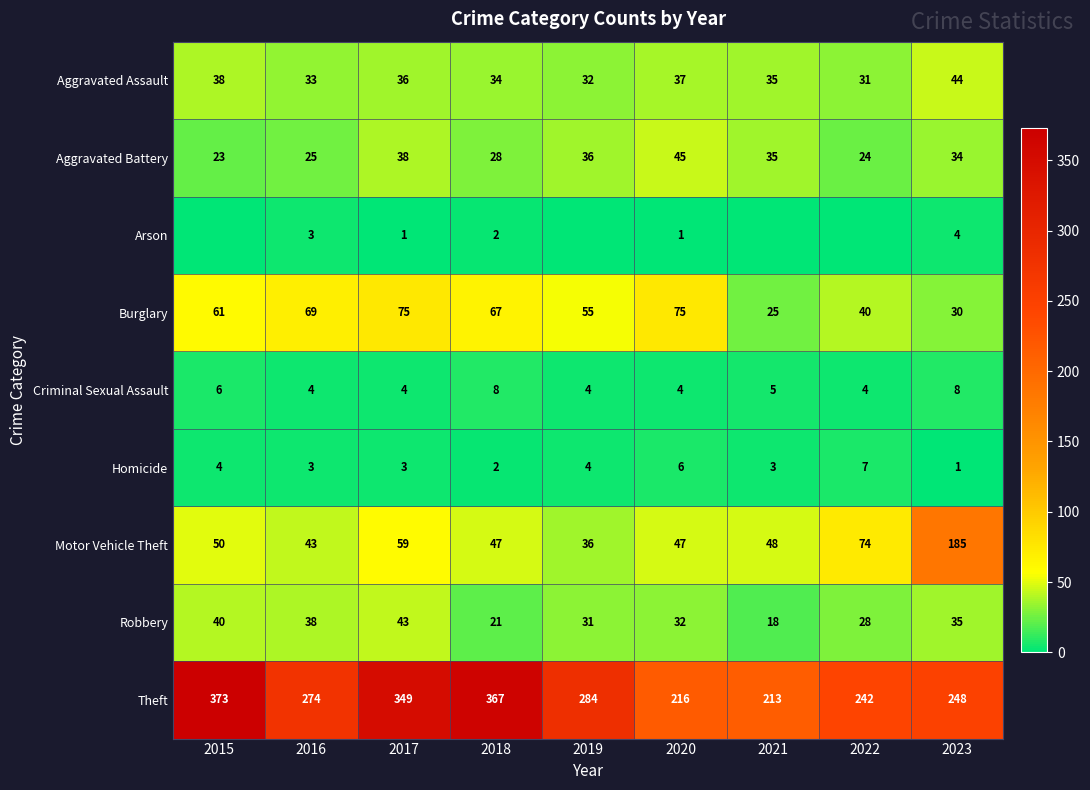

How many distinct data groups are displayed?

9